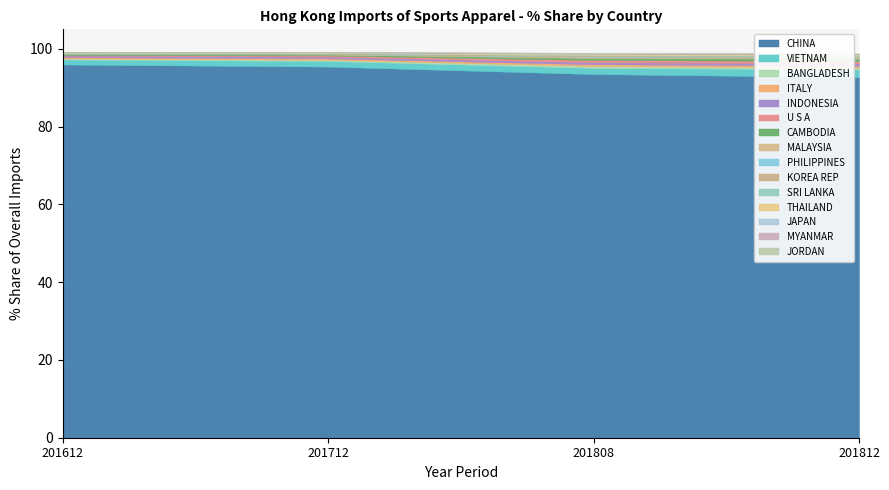

Reading left to right, what are all the values shown in this chart?

2016 % Share: CHINA=95.9	VIETNAM=1.3	BANGLADESH=0.3	ITALY=0.3	INDONESIA=0.4	U S A=0.1	CAMBODIA=0.2	MALAYSIA=0.1	PHILIPPINES=0.2	KOREA REP=0.1	SRI LANKA=0.1	THAILAND=0.1	JAPAN=0.1	MYANMAR=0.0	JORDAN=0.0
2017 % Share: CHINA=95.4	VIETNAM=1.4	BANGLADESH=0.3	ITALY=0.3	INDONESIA=0.4	U S A=0.3	CAMBODIA=0.2	MALAYSIA=0.1	PHILIPPINES=0.1	KOREA REP=0.1	SRI LANKA=0.0	THAILAND=0.2	JAPAN=0.1	MYANMAR=0.1	JORDAN=0.0
2018 Aug % Share: CHINA=93.5	VIETNAM=1.6	BANGLADESH=0.5	ITALY=0.4	INDONESIA=0.5	U S A=0.6	CAMBODIA=0.5	MALAYSIA=0.3	PHILIPPINES=0.1	KOREA REP=0.2	SRI LANKA=0.1	THAILAND=0.3	JAPAN=0.1	MYANMAR=0.1	JORDAN=0.1
2018 Dec % Share: CHINA=92.7	VIETNAM=2.0	BANGLADESH=0.5	ITALY=0.5	INDONESIA=0.6	U S A=0.6	CAMBODIA=0.6	MALAYSIA=0.3	PHILIPPINES=0.1	KOREA REP=0.3	SRI LANKA=0.1	THAILAND=0.2	JAPAN=0.1	MYANMAR=0.2	JORDAN=0.1